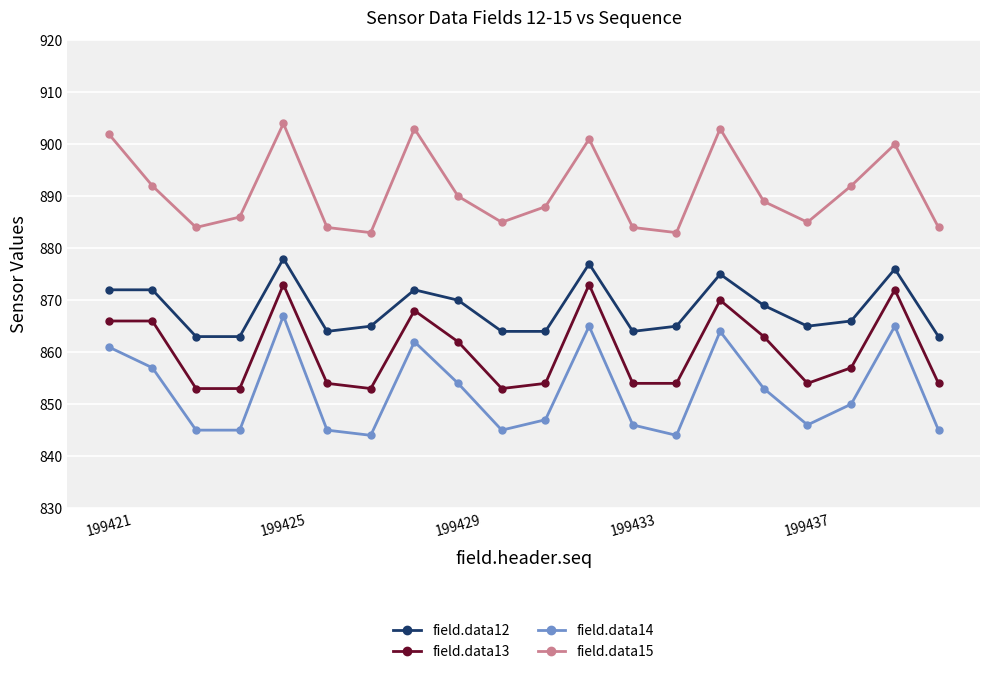

How many interior local peaks does the field.data14 series have?

5